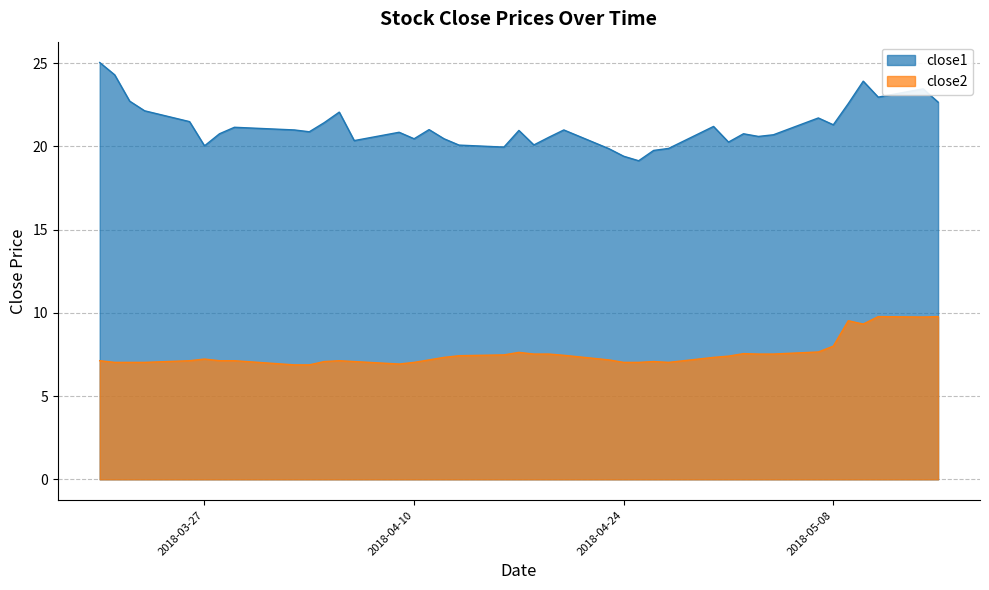

What are all the series names shown in the legend?

close1, close2